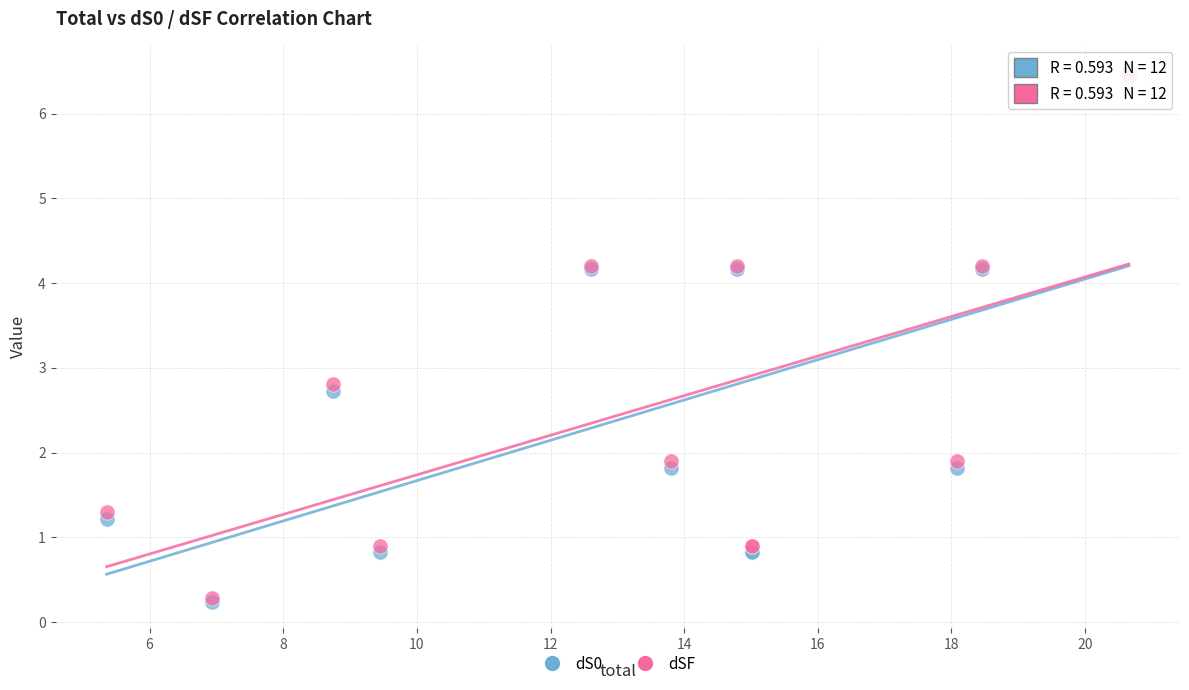

In the dSF series, what Y value is closest to 3?

2.8